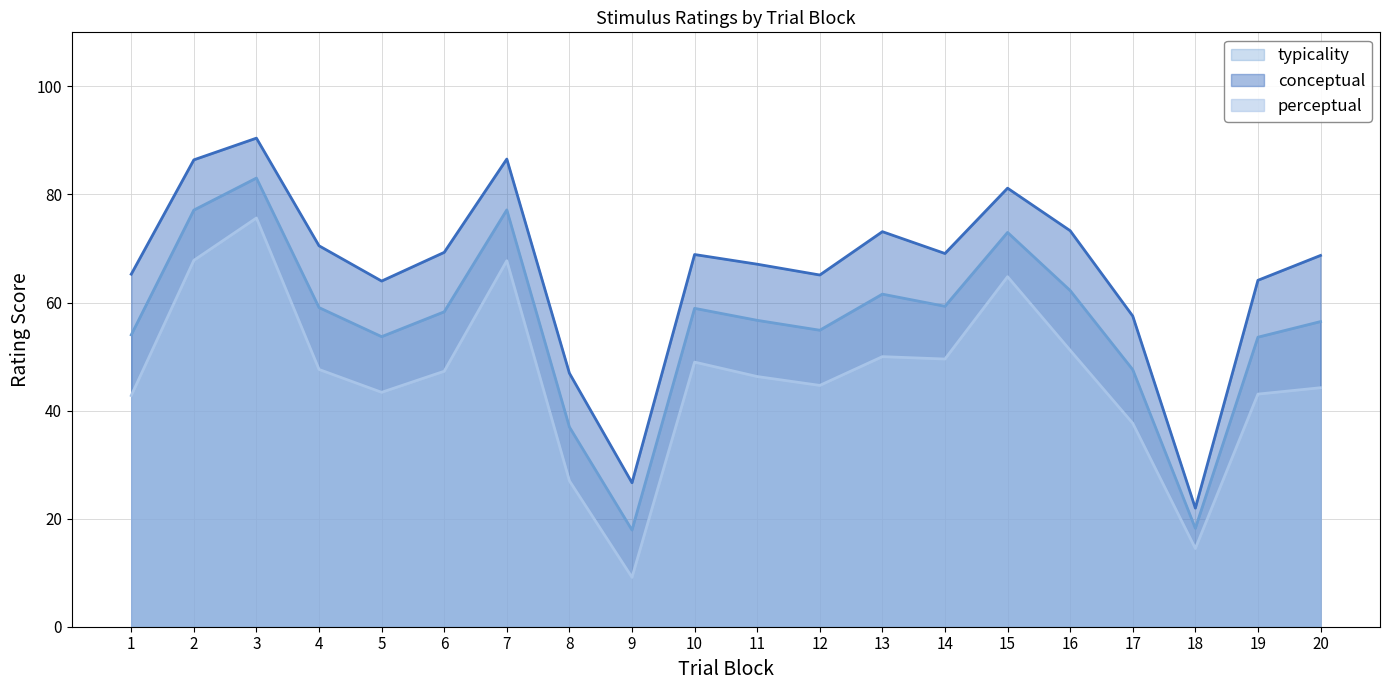

Which series changed the most between 5 and 18?

conceptual